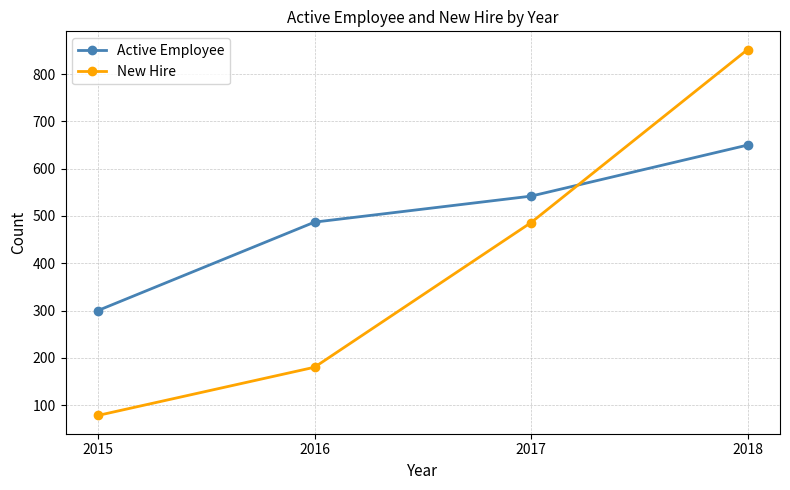

At which label does Active Employee reach its peak?

2018